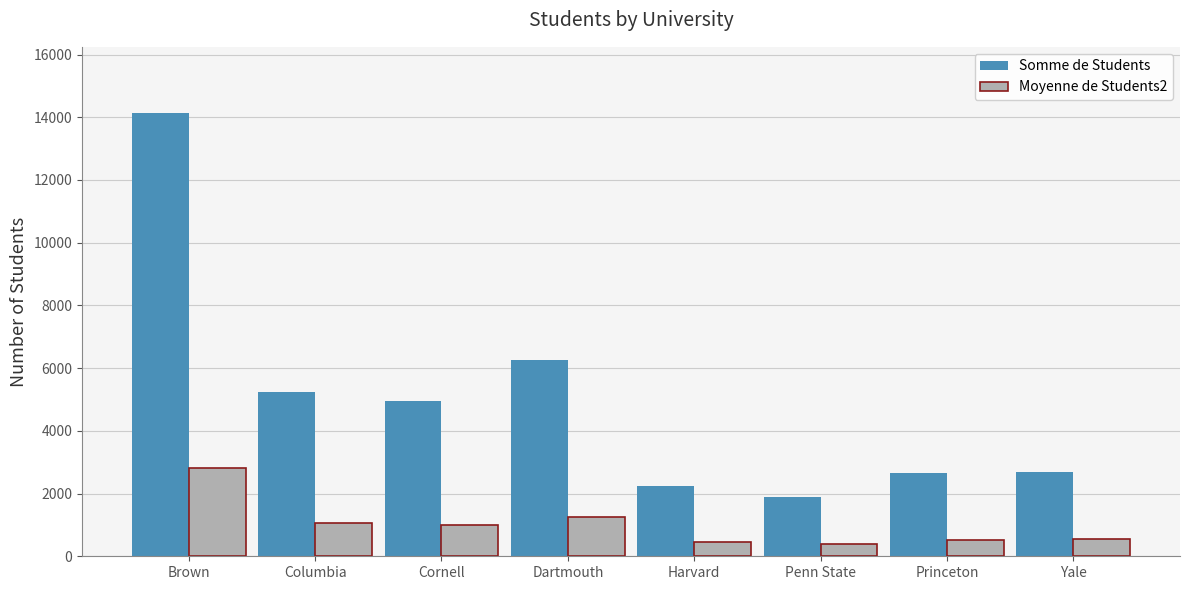

Between Brown and Columbia, which series saw the biggest shift?

Somme de Students